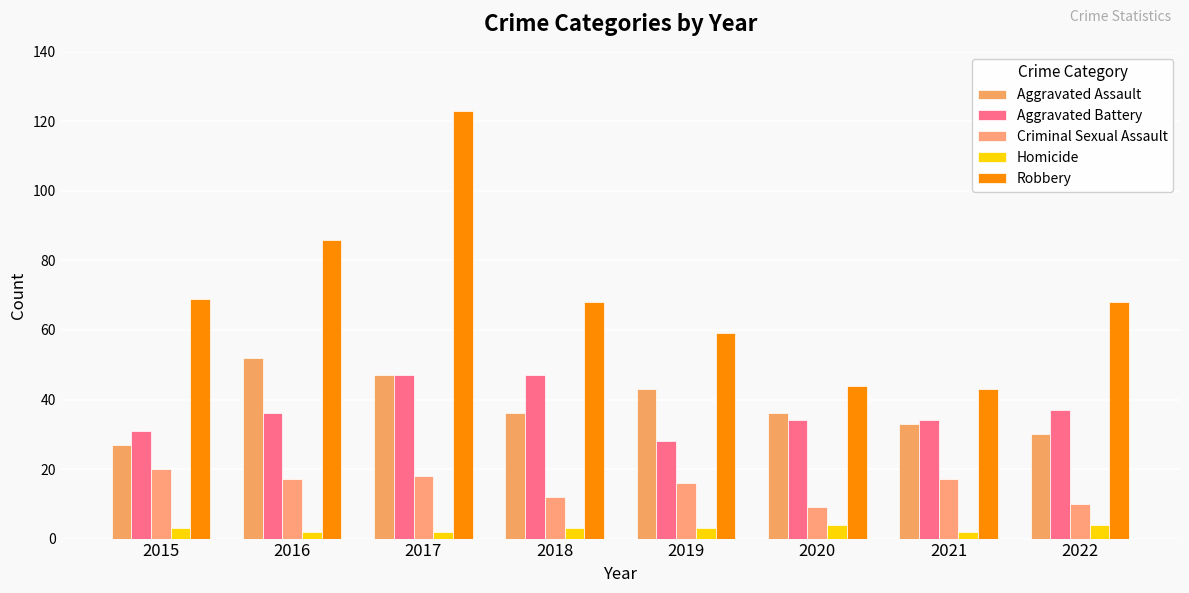

At how many categories does at least one series exceed 100?

1